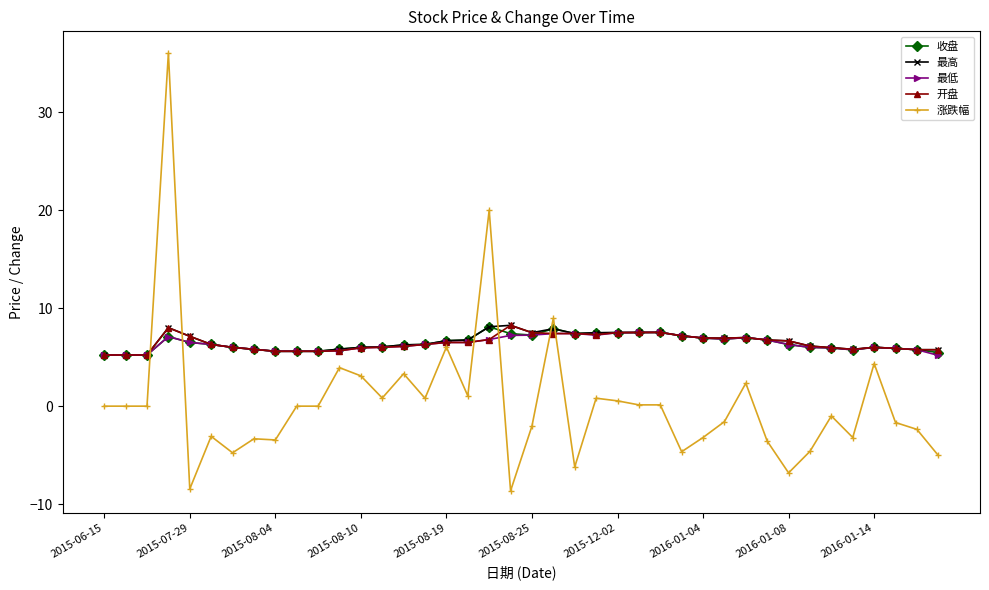

What is the smallest value displayed?

-8.6